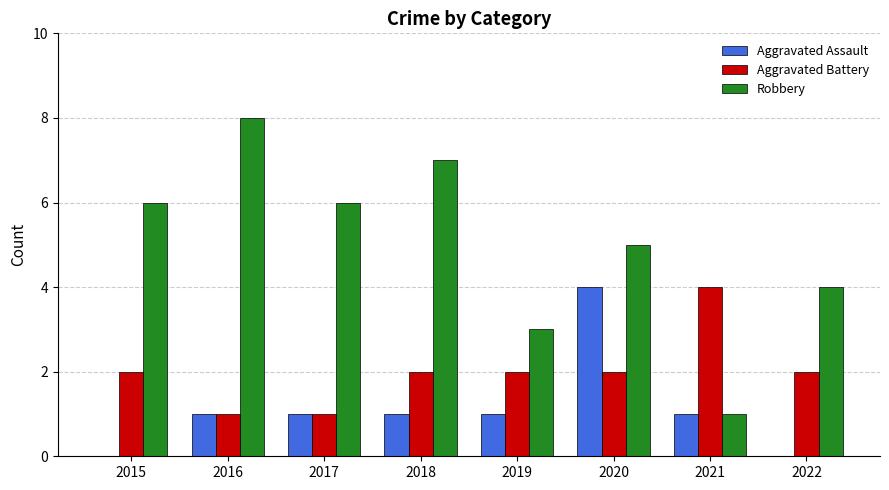

True or false: Aggravated Battery has a value of 2 at 2020.

True